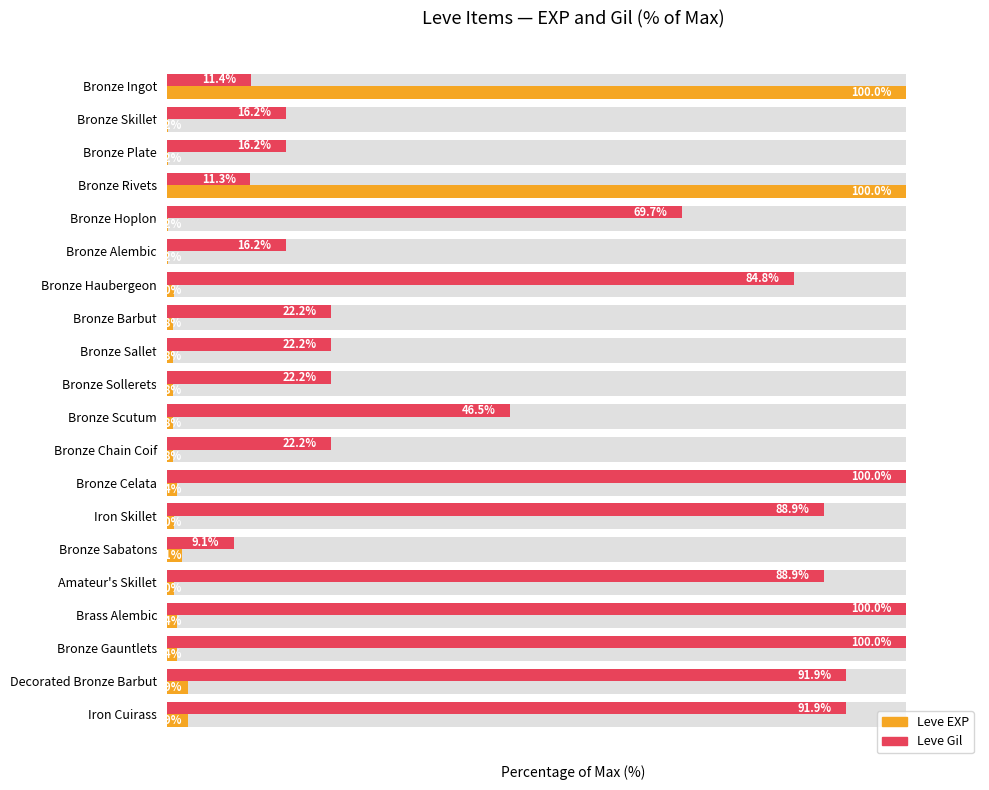

Reading right to left, extract all data points from this chart.

Leve EXP: 2.9	2.9	1.4	1.4	1.0	2.1	1.0	1.4	0.8	0.8	0.8	0.8	0.8	1.0	0.2	0.2	100.0	0.2	0.2	100.0
Leve Gil: 91.9	91.9	100.0	100.0	88.9	9.1	88.9	100.0	22.2	46.5	22.2	22.2	22.2	84.8	16.2	69.7	11.3	16.2	16.2	11.4